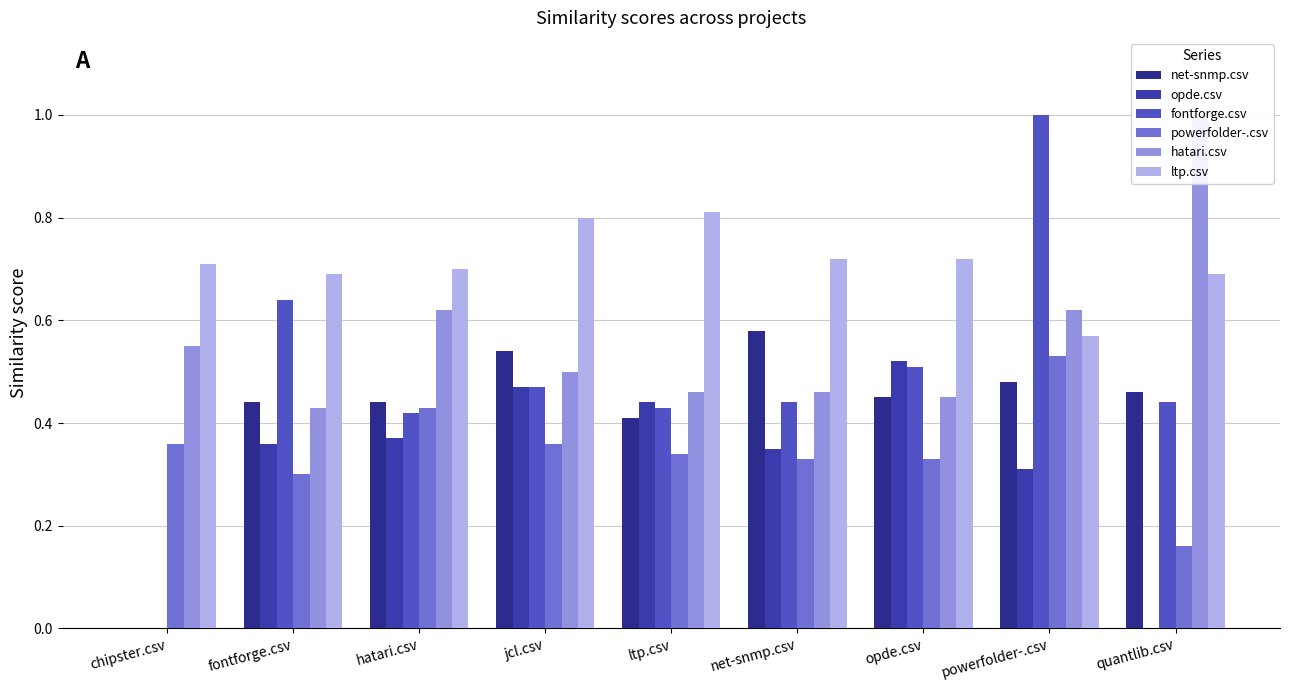

Rank the series at net-snmp.csv from lowest to highest value.

powerfolder-.csv, opde.csv, fontforge.csv, hatari.csv, net-snmp.csv, ltp.csv